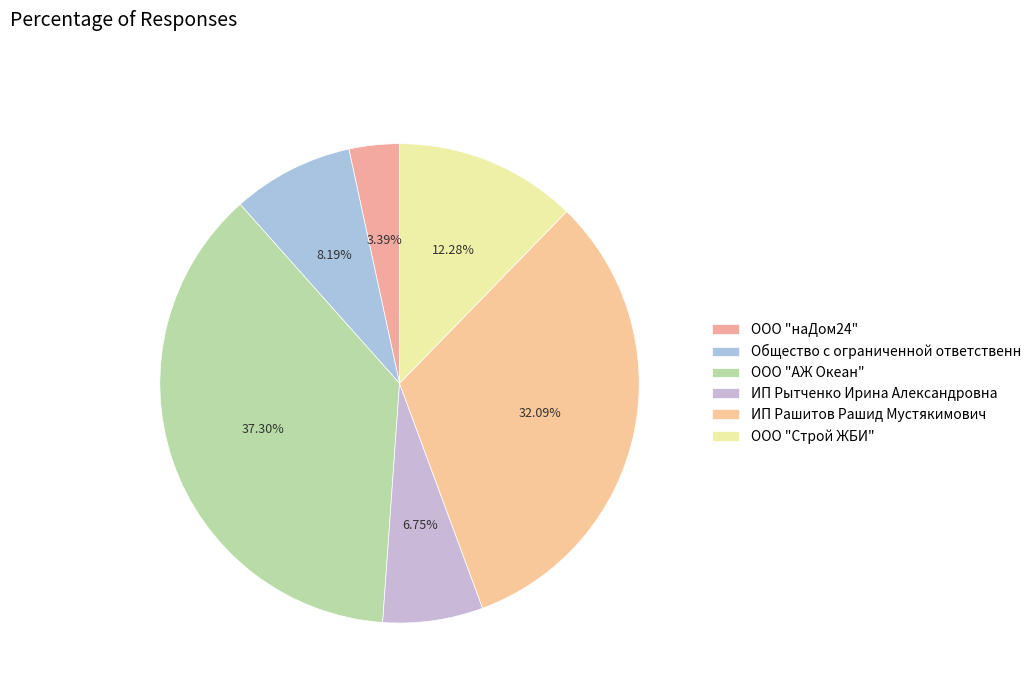

Which category has the biggest portion of the pie?

ООО "АЖ Океан"